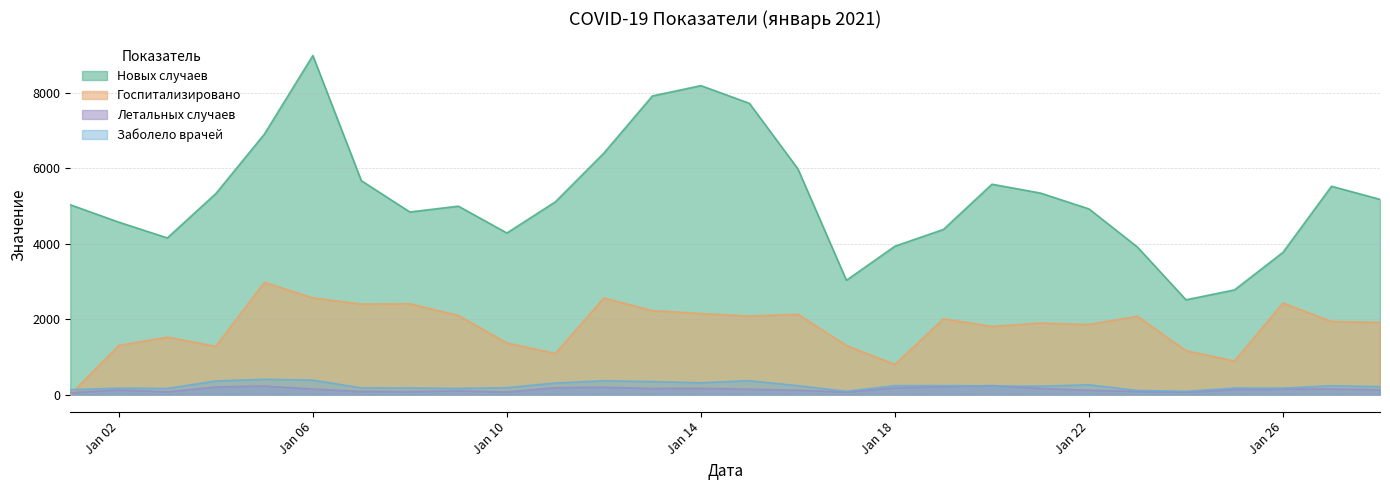

What is the label of the 1st point from the right?

28.01.2021